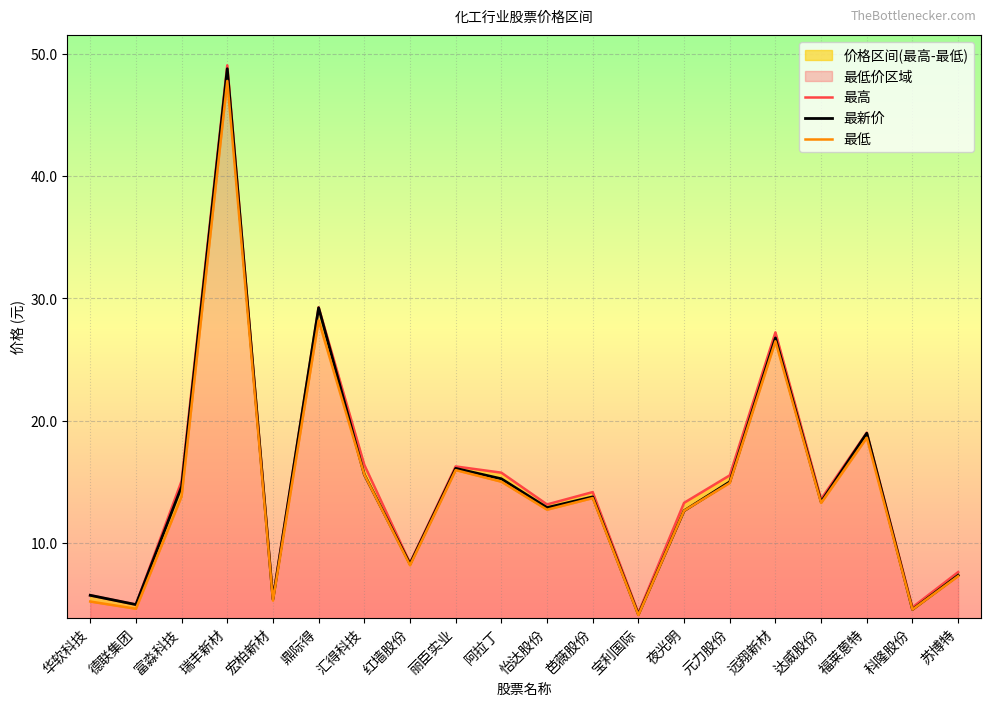

What is the average value of the 最高 series?

14.9